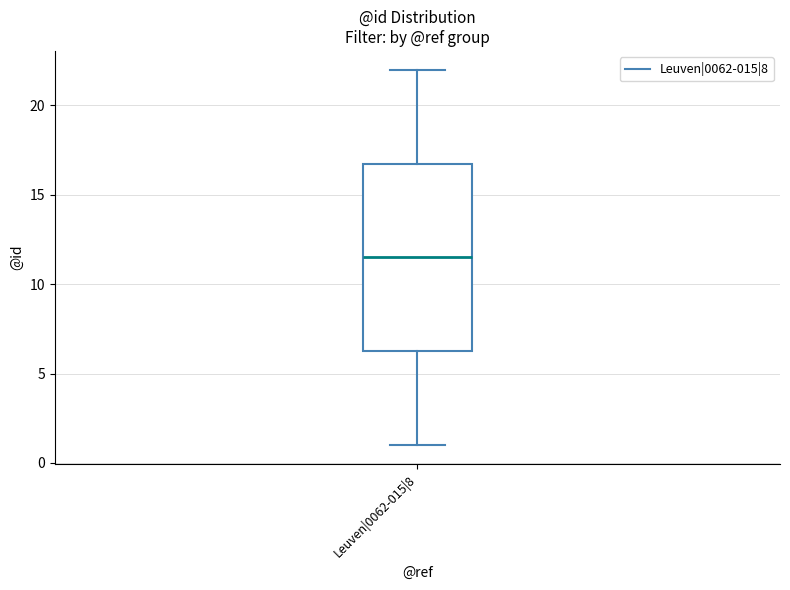

Where does the upper whisker of the box for Leuven|0062-015|8 end on the y-axis? The values are not printed on the chart, so give them approximately, as read against the axis.

22.0